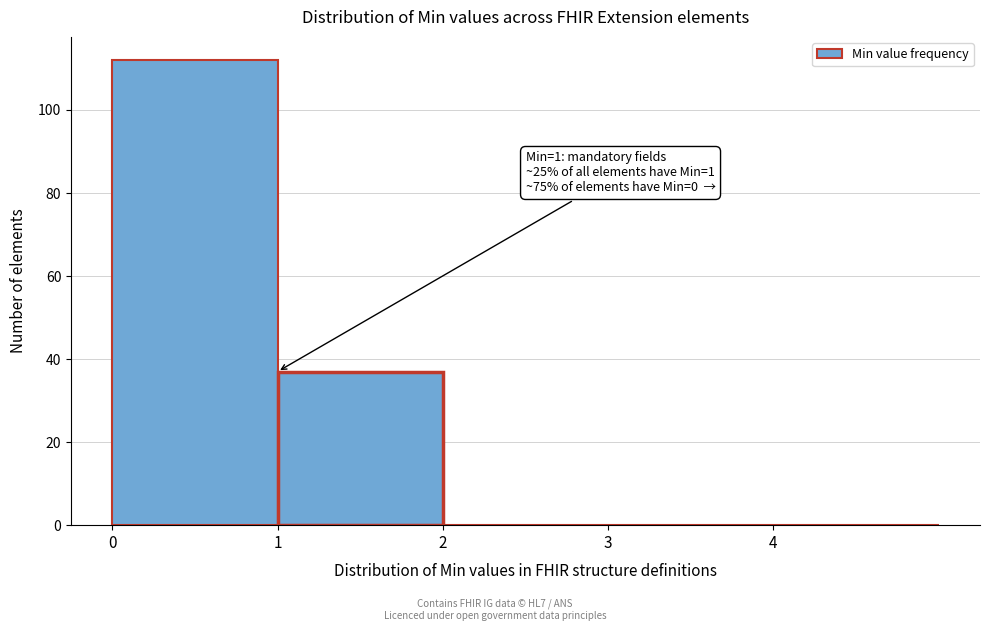

Which range on the x-axis has the tallest bar?

0 to 1